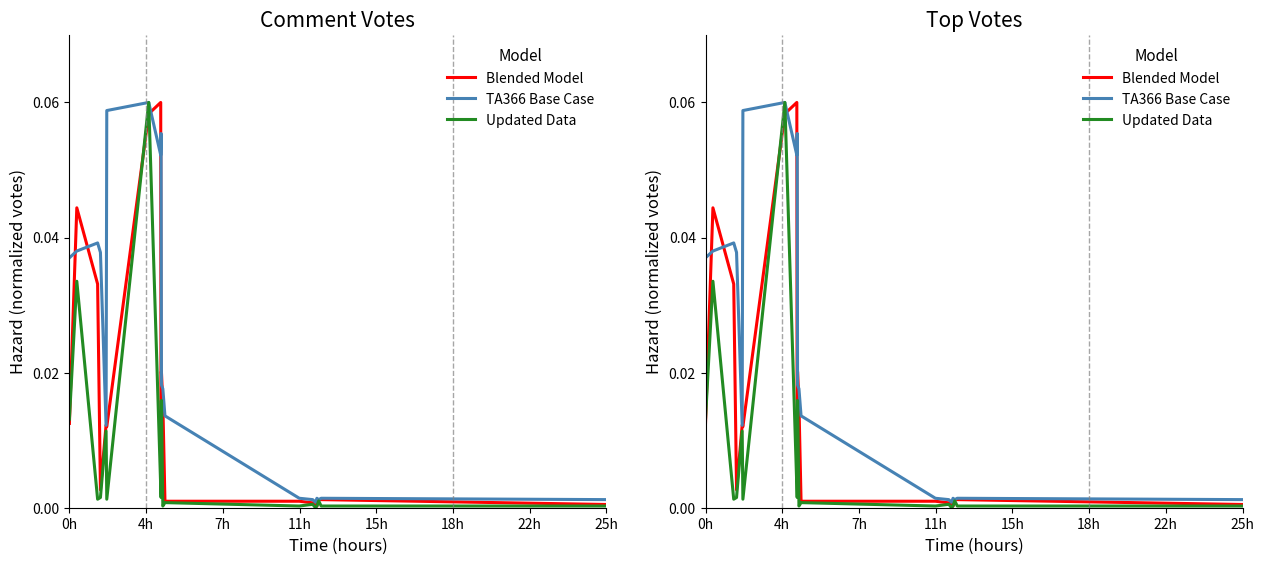

How many intersections are there between TA366 Base Case and Blended Model?

8